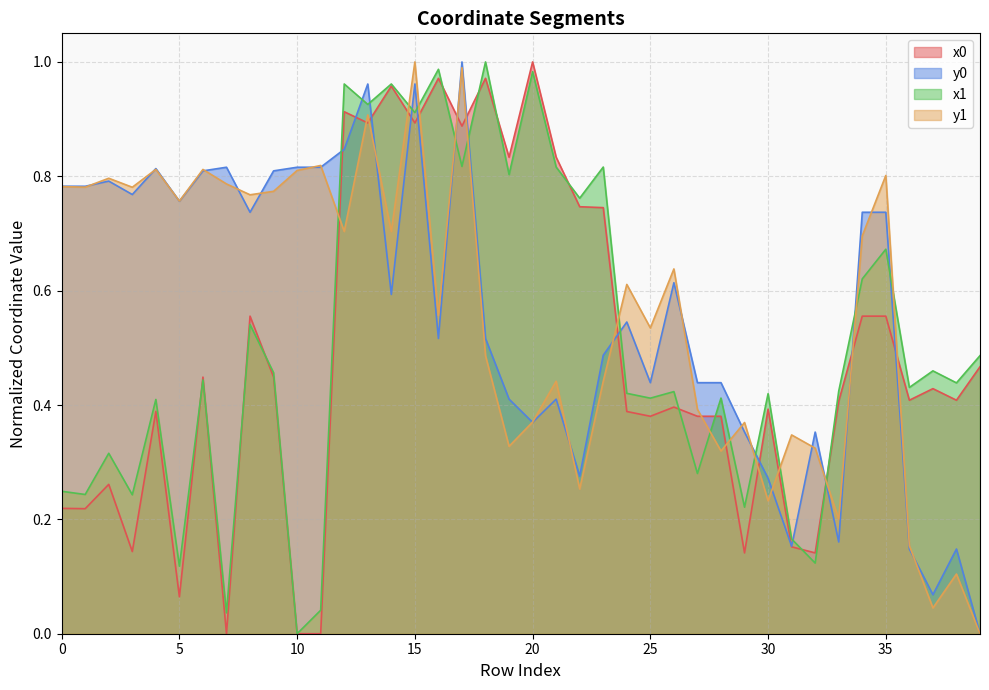

How many lines are shown in the chart?

4